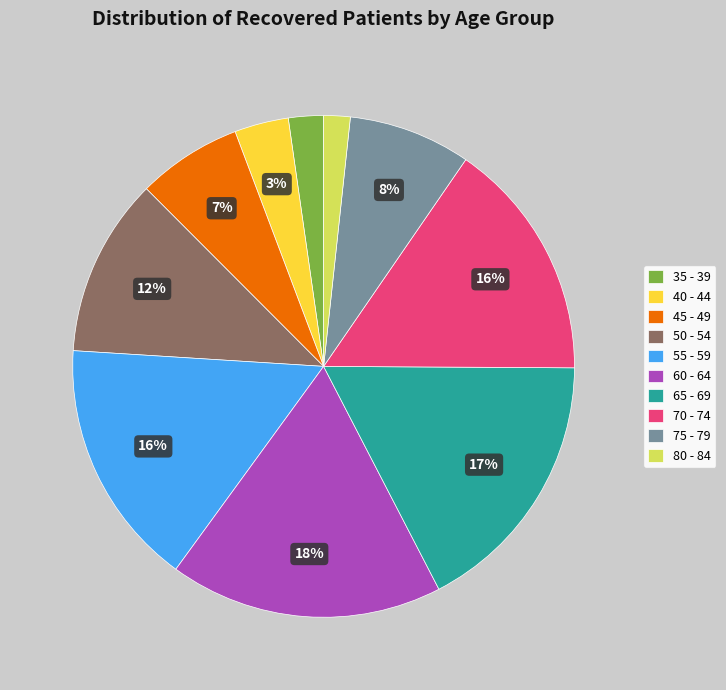

Is the sum of 75 - 79 and 45 - 49 greater than half?

No